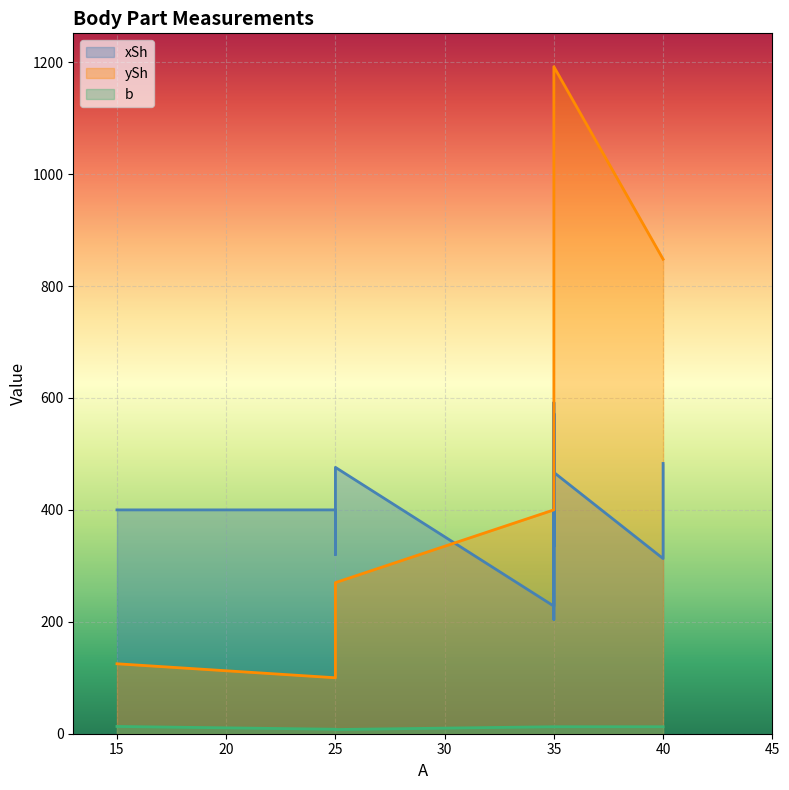

Which series has the widest spread of values?

ySh